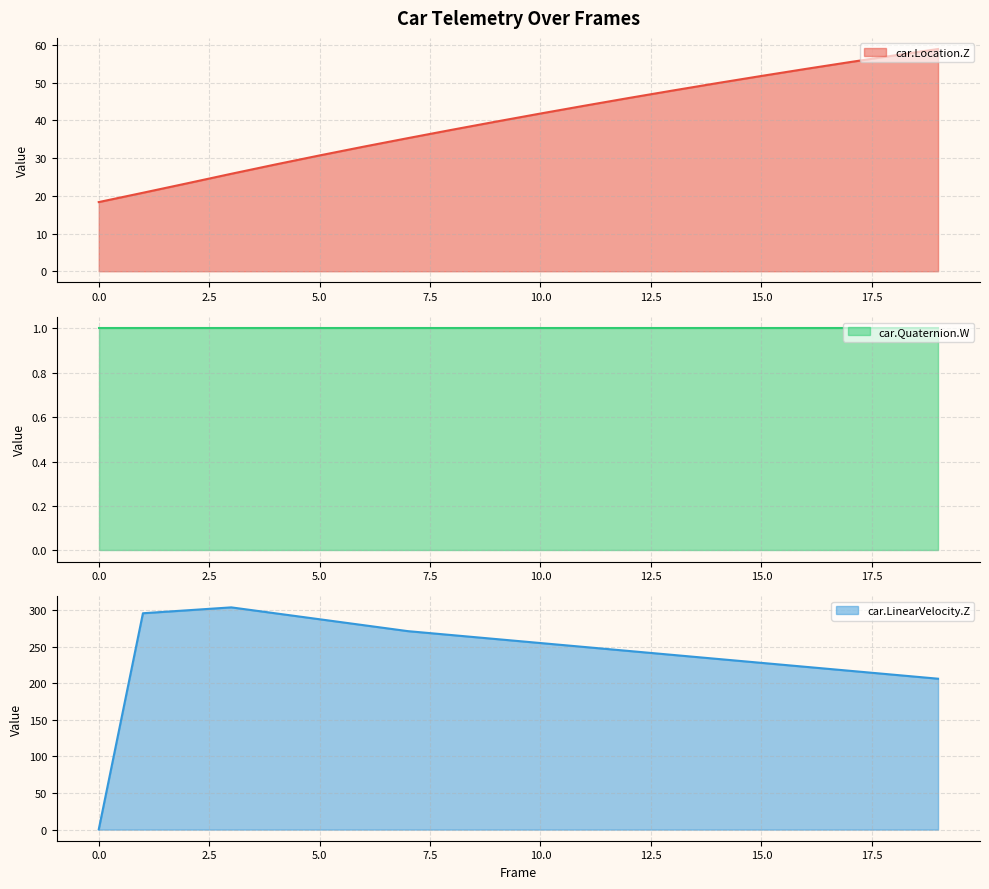

What is the value of the car.LinearVelocity.Z point at the 3rd from the left?

299.9